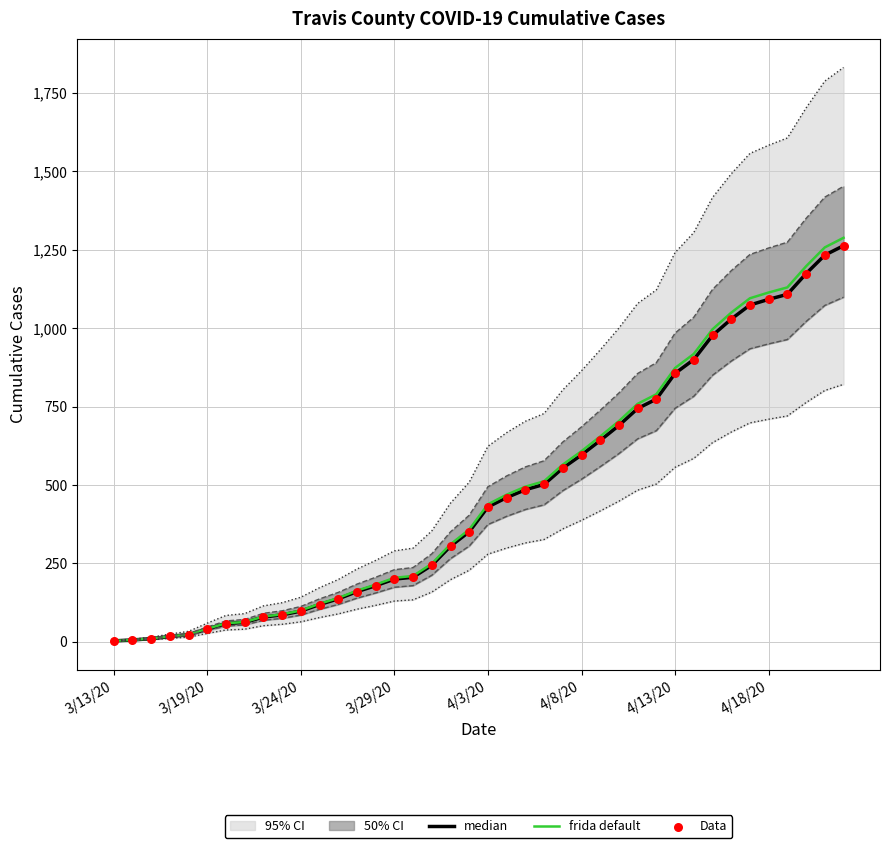

Which series reaches the minimum Y coordinate?

median